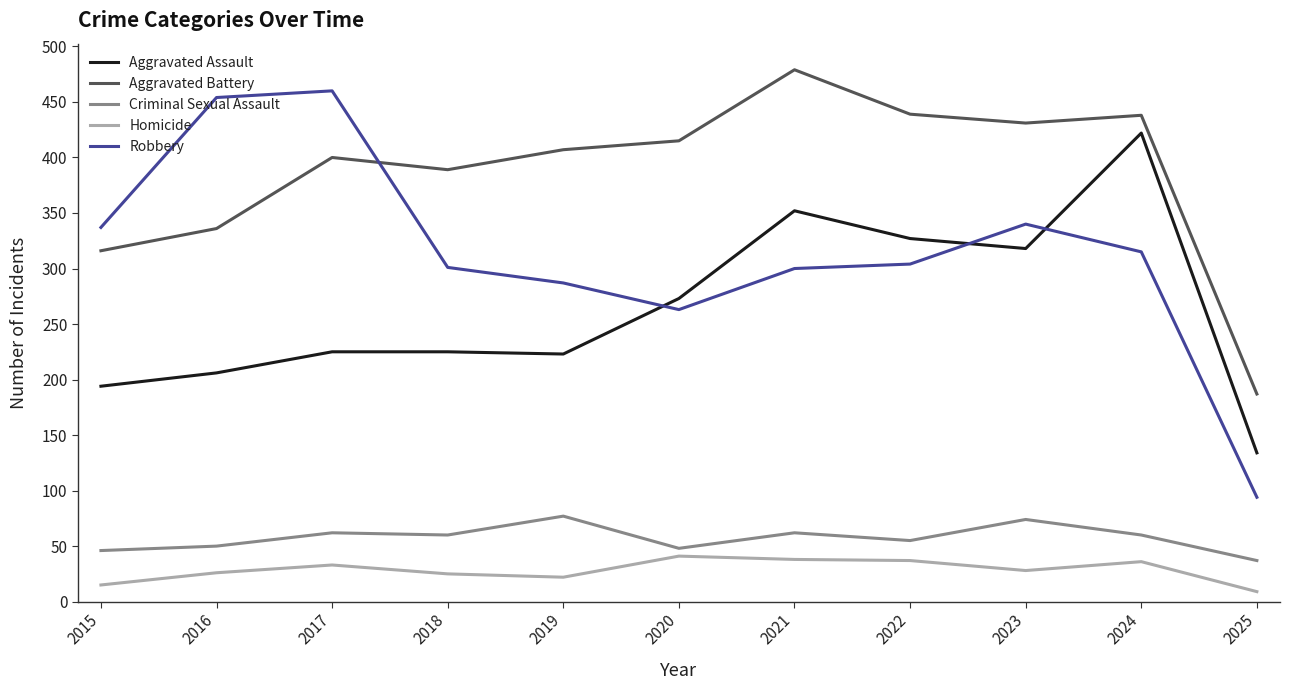

What are all the series names shown in the legend?

Aggravated Assault, Aggravated Battery, Criminal Sexual Assault, Homicide, Robbery